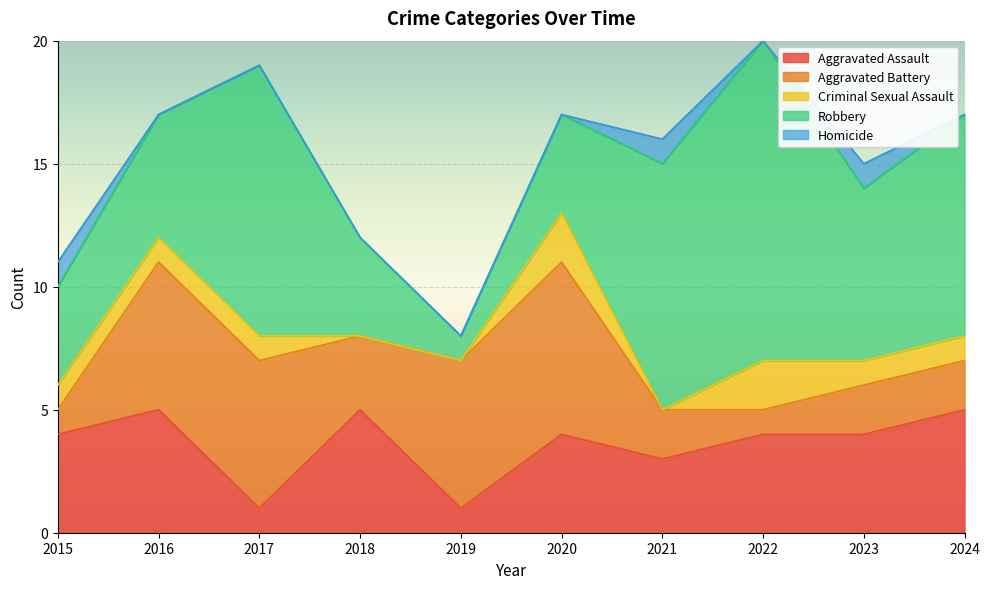

True or false: Criminal Sexual Assault has a value of 1 at 2023.

False